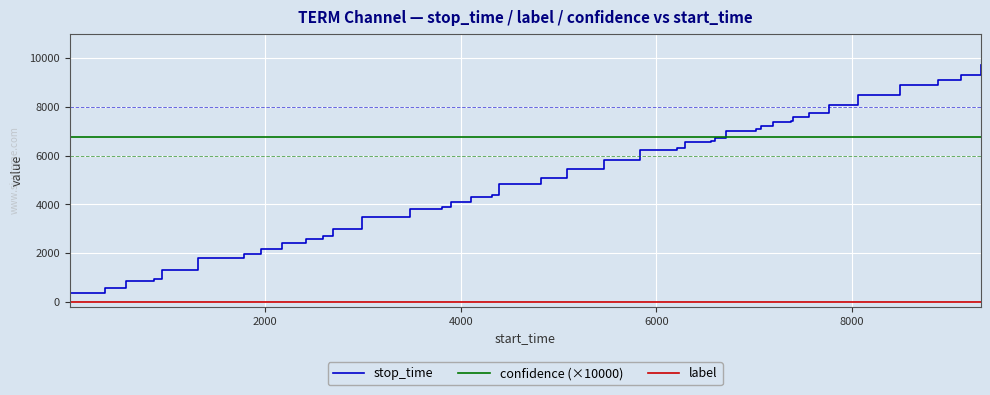

Rank the series by their average value, from highest to lowest.

confidence (×10000), stop_time, label